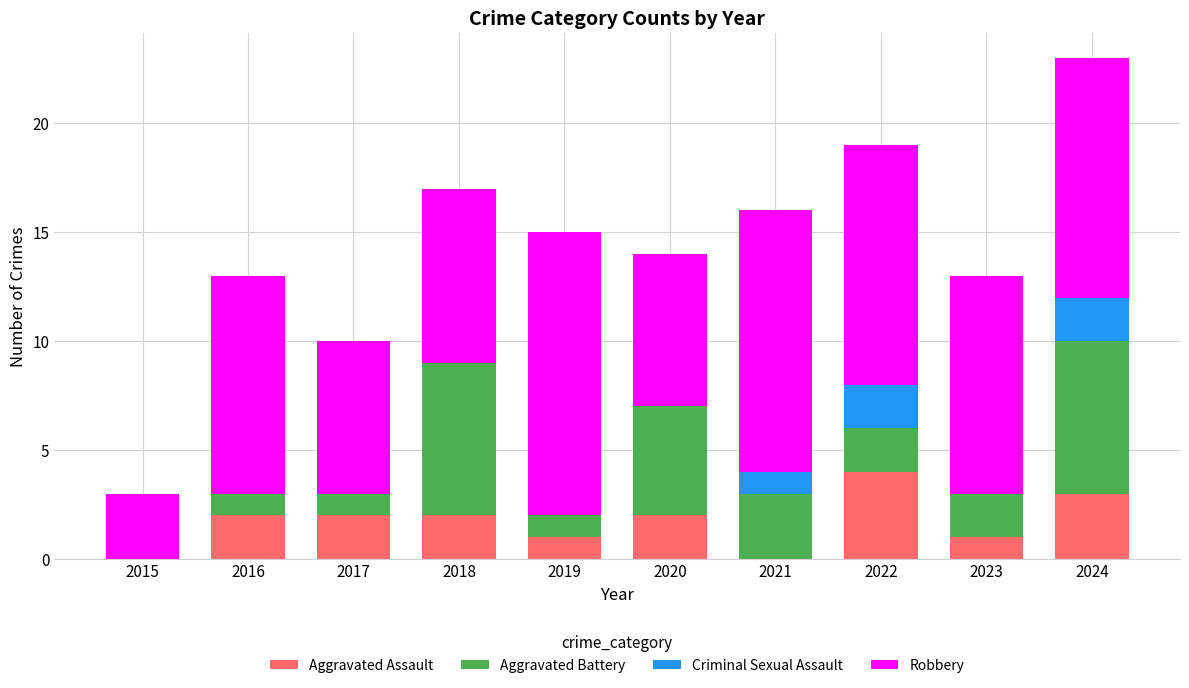

At which category is the sum across all series the highest?

2024